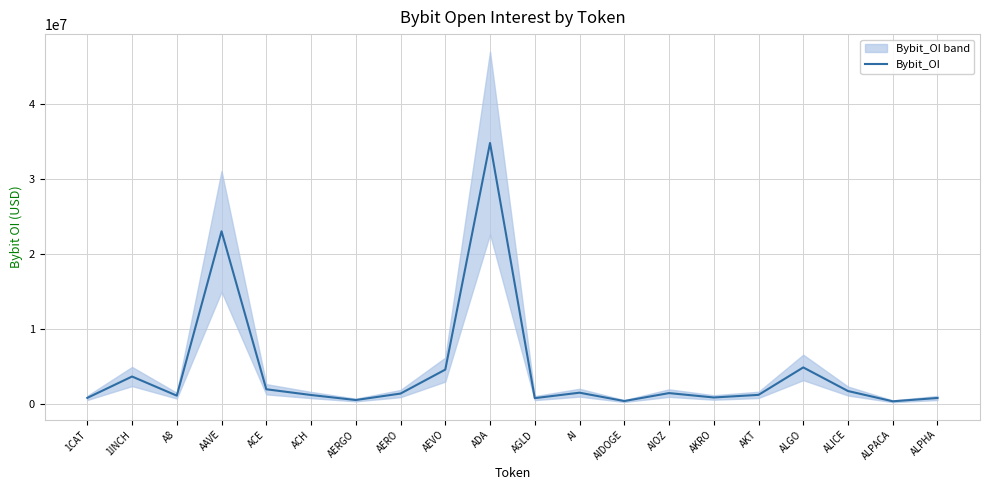

List the labels in order of value, largest first.

ADA, AAVE, ALGO, AEVO, 1INCH, ACE, ALICE, AI, AIOZ, AERO, AKT, ACH, A8, AKRO, 1CAT, ALPHA, AGLD, AERGO, AIDOGE, ALPACA